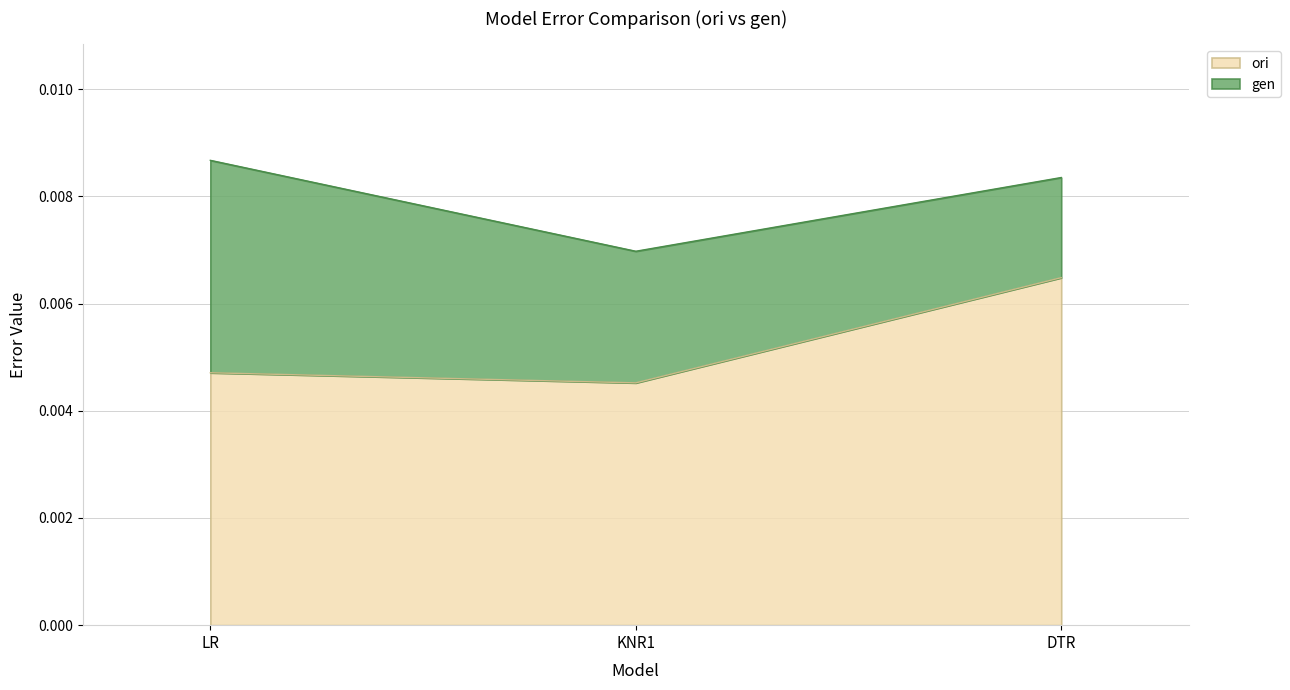

How many lines are shown in the chart?

2